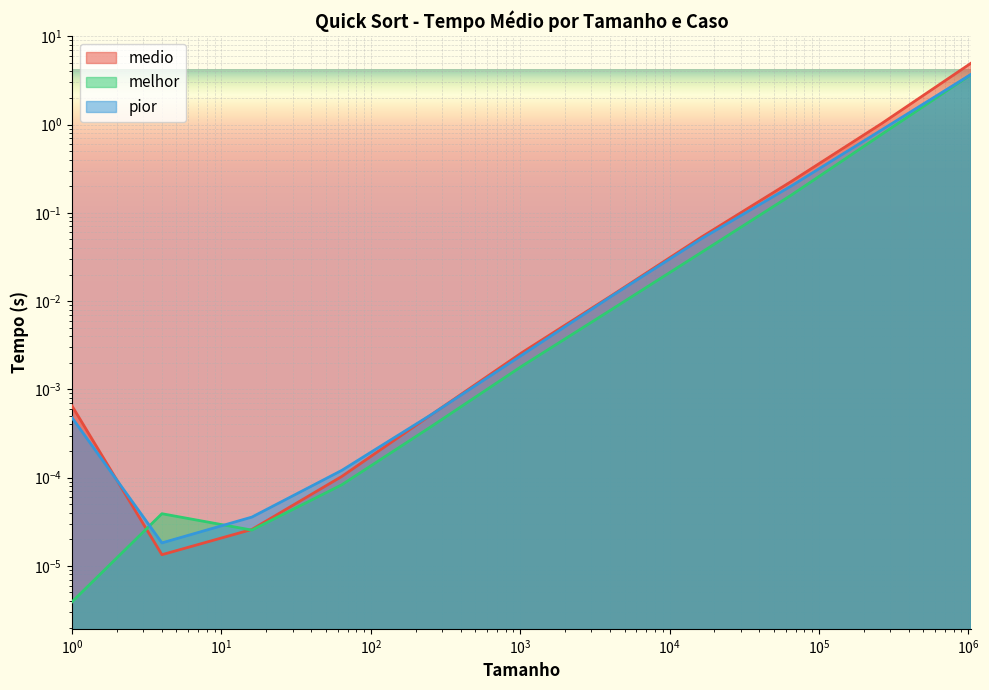

True or false: melhor and medio intersect in this chart.

True